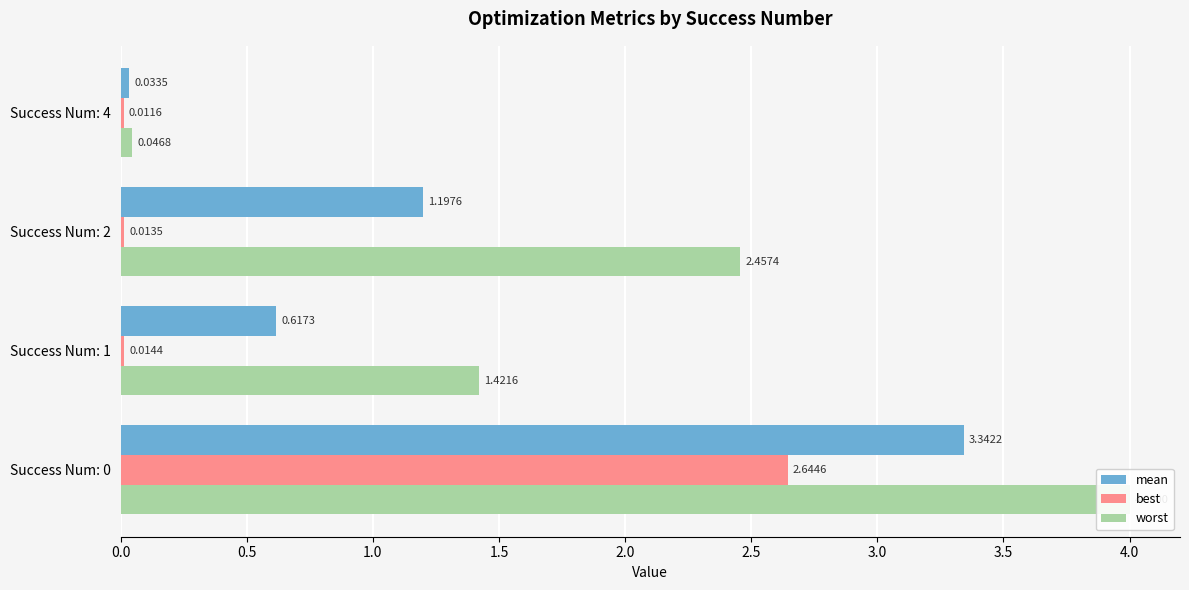

Is the value of worst at Success Num: 4 greater than the value of mean at Success Num: 0?

No